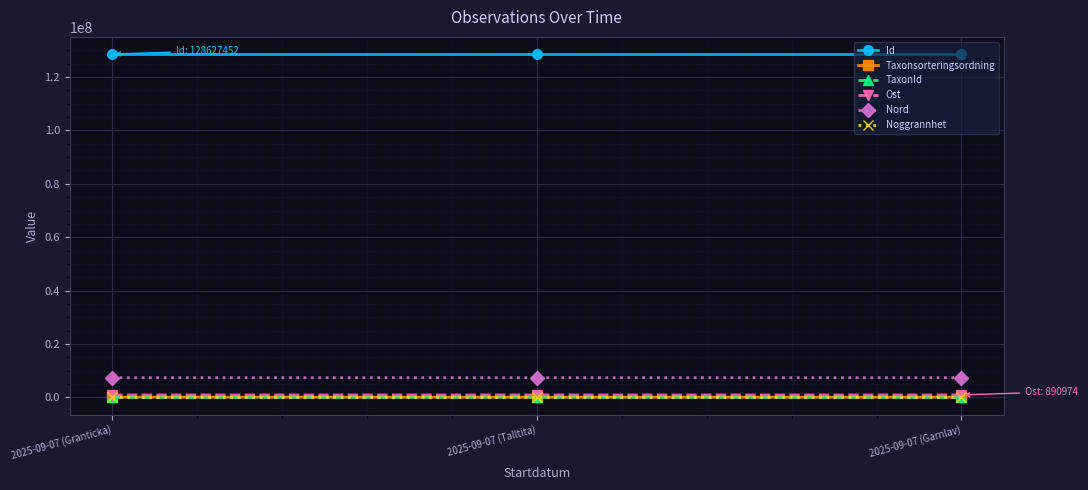

What is the label of the 2nd point from the left?

2025-09-07 (Talltita)